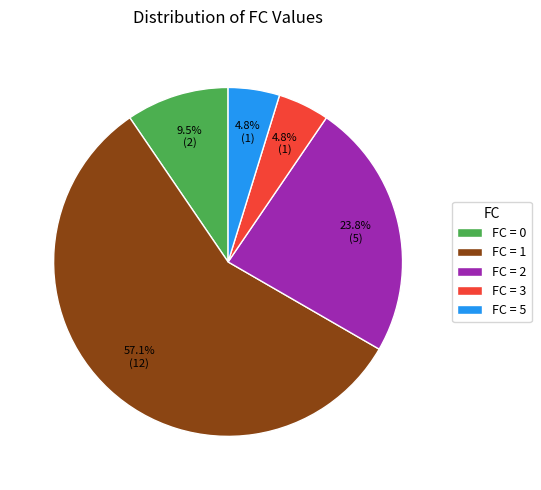

Does any single category account for the majority?

Yes